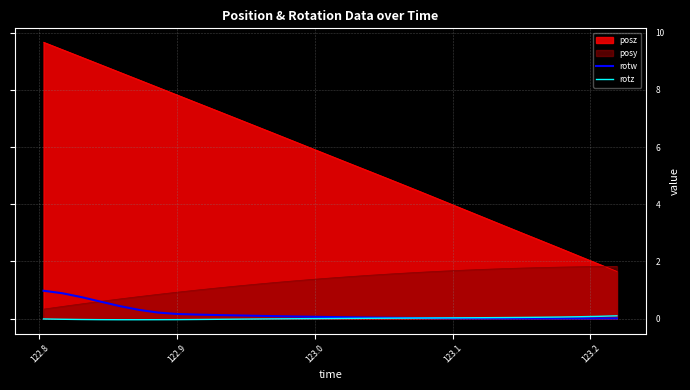

At how many categories does at least one series exceed 0?

31